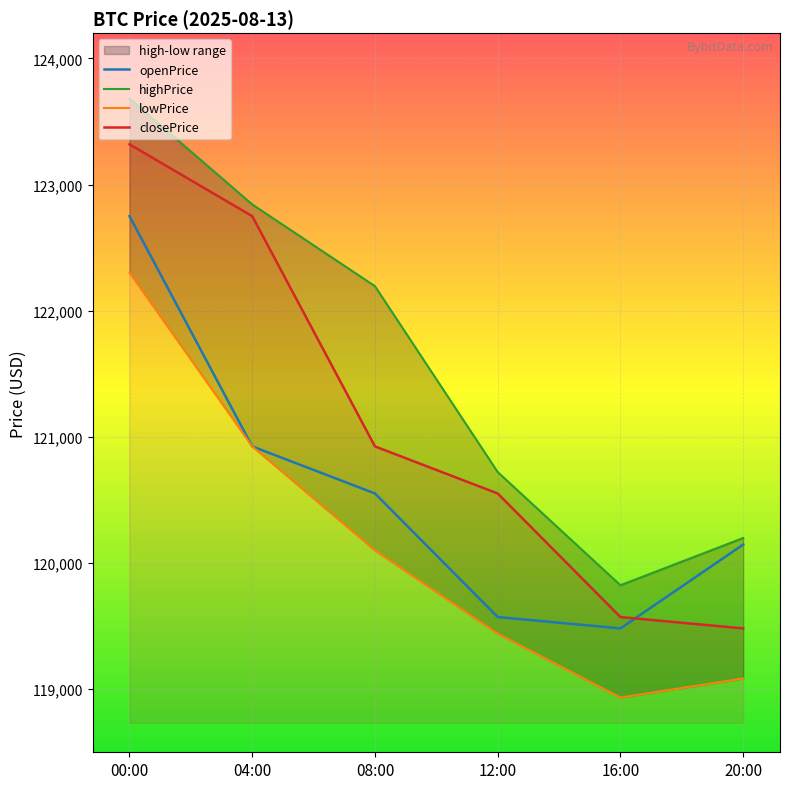

What is the approximate value of openPrice at 04:00?

120924.5